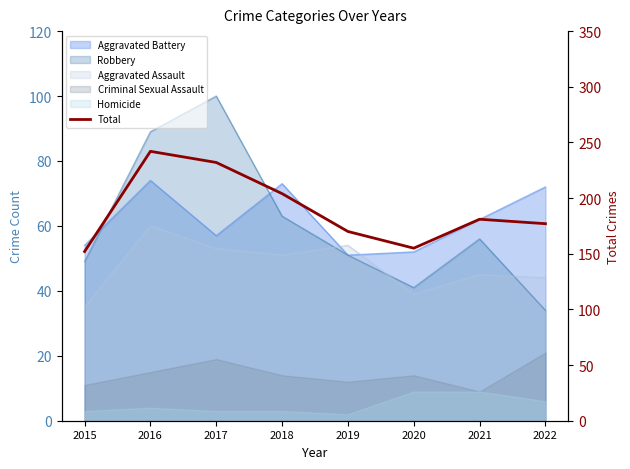

What is the value of the 2nd point from the left?

242